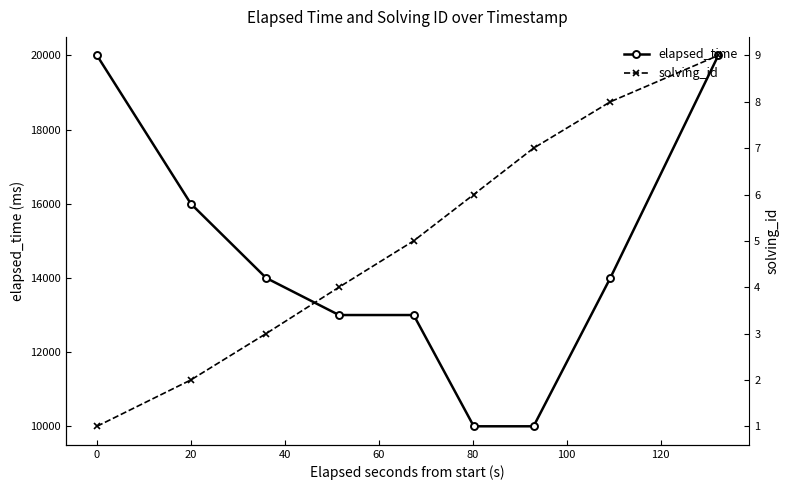

How many data points in elapsed_time are above 14000?

3